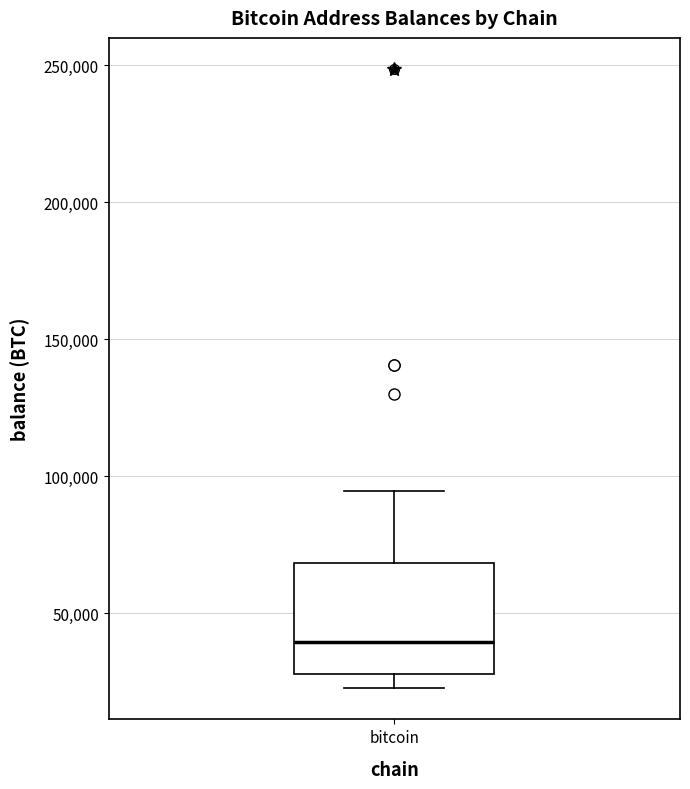

Where does the median line of the box for bitcoin sit on the y-axis? The values are not printed on the chart, so give them approximately, as read against the axis.

40000